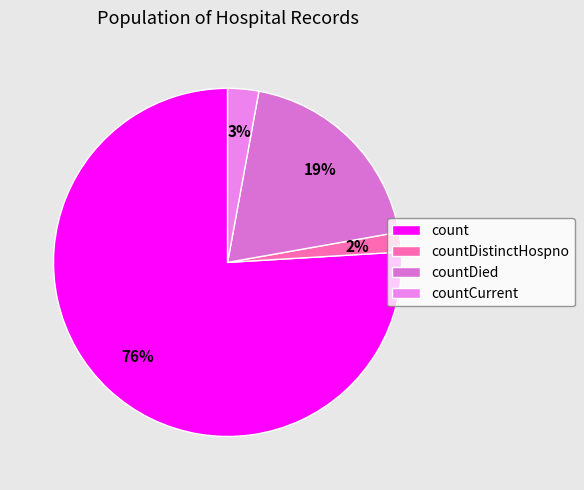

What percentage do countDied and countDistinctHospno together represent?

21.2%